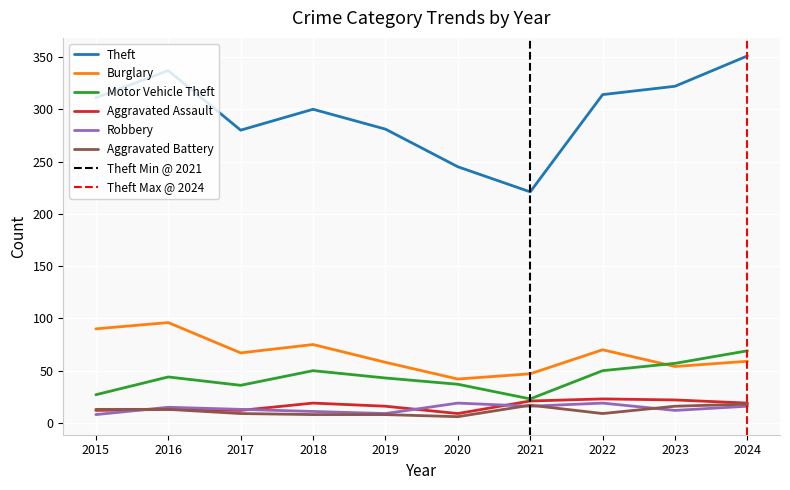

At how many categories does at least one series exceed 148?

10